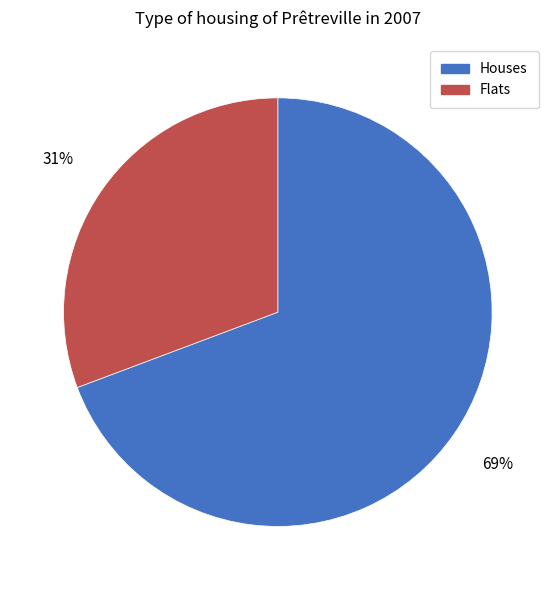

To the nearest percent, what portion does Flats represent?

31%